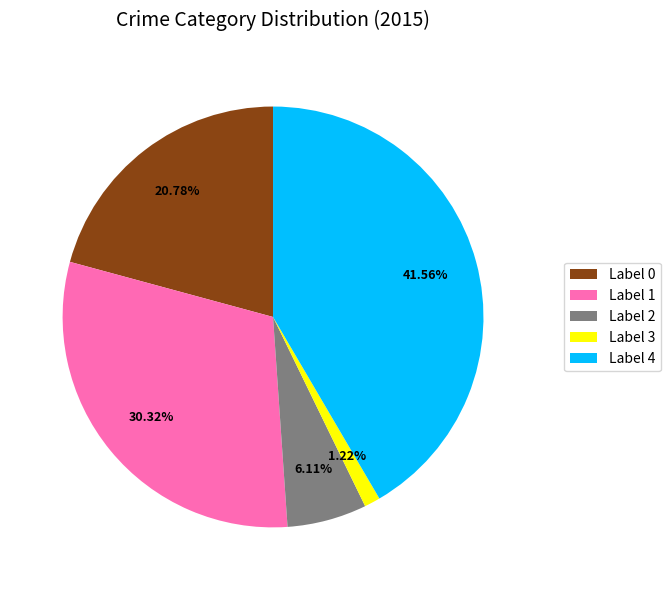

To the nearest percent, what is the average slice percentage?

20%